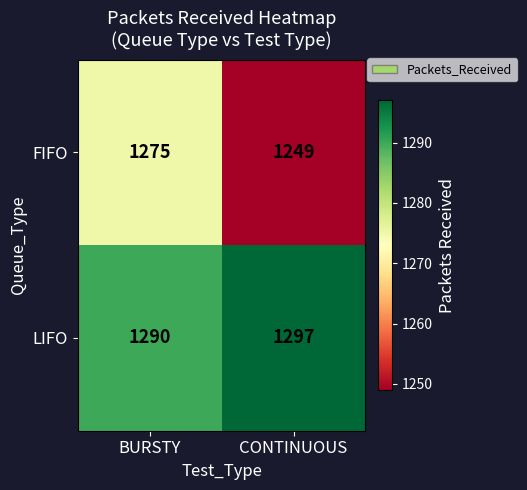

Which series changed the most between BURSTY and CONTINUOUS?

FIFO